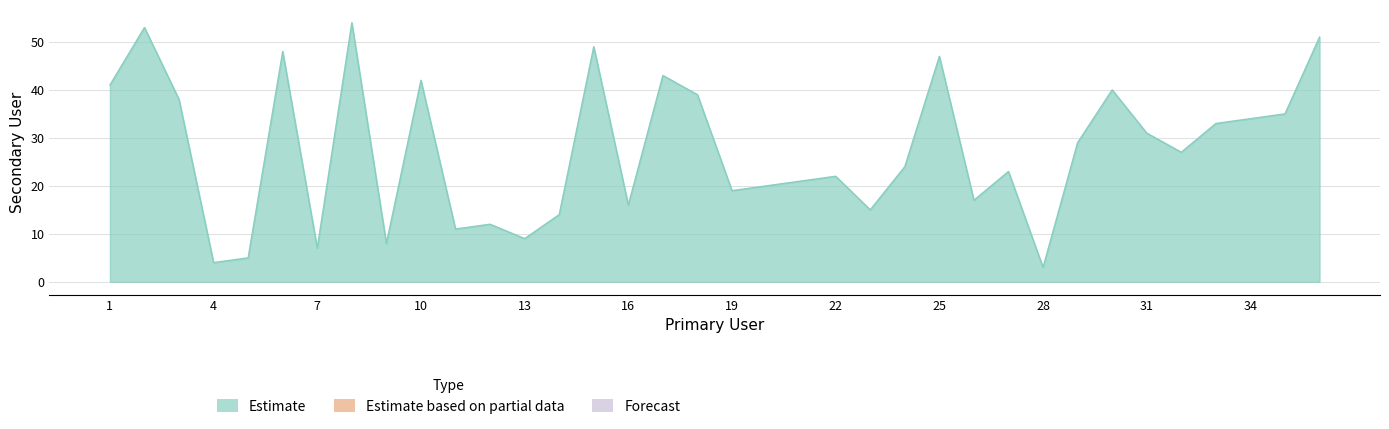

Does the chart display data point markers on the line(s)?

No